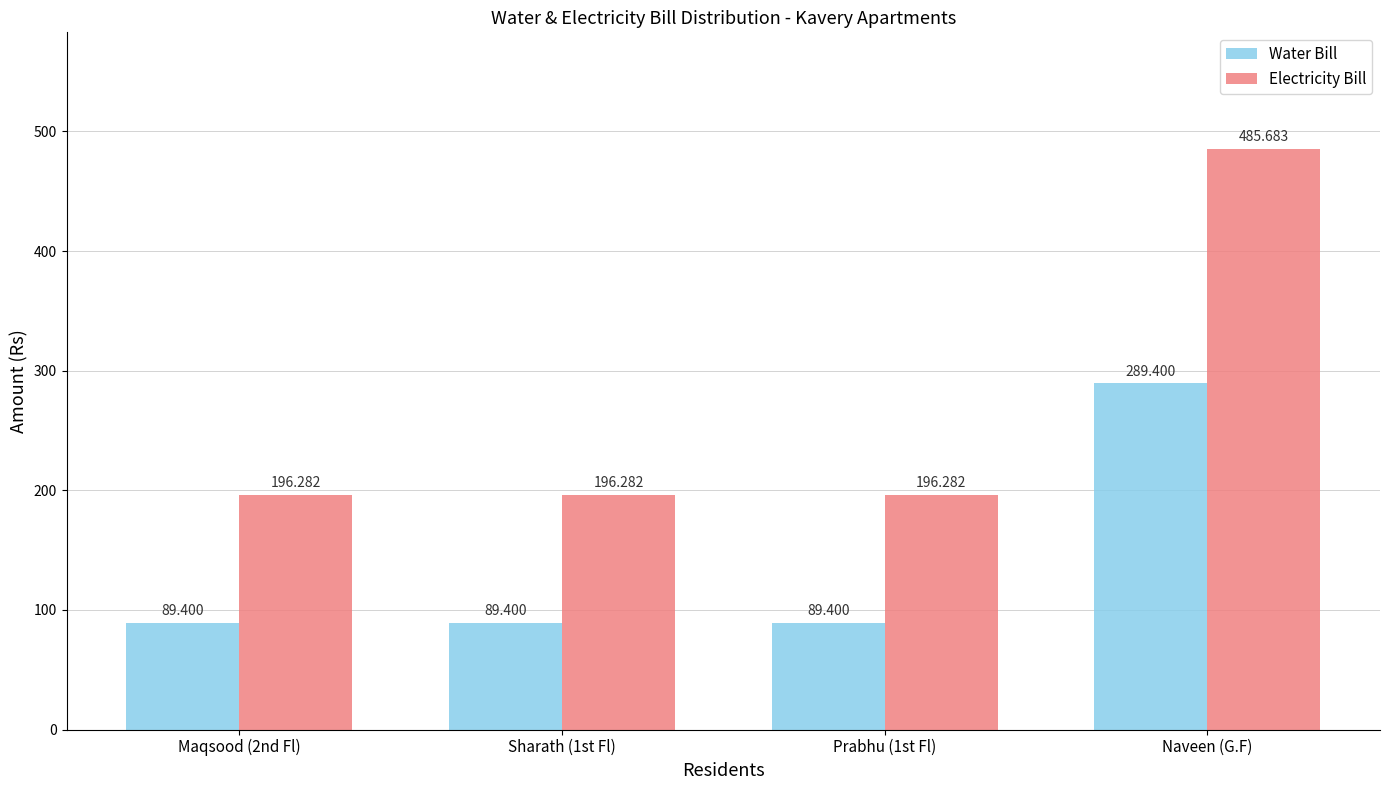

Rank the series by their average value, from highest to lowest.

Electricity Bill, Water Bill